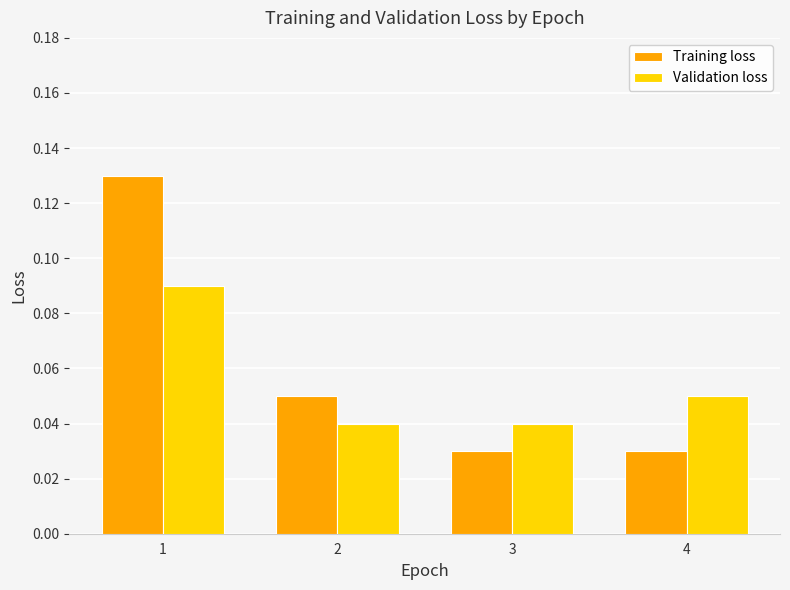

Does the chart contain any negative values?

No